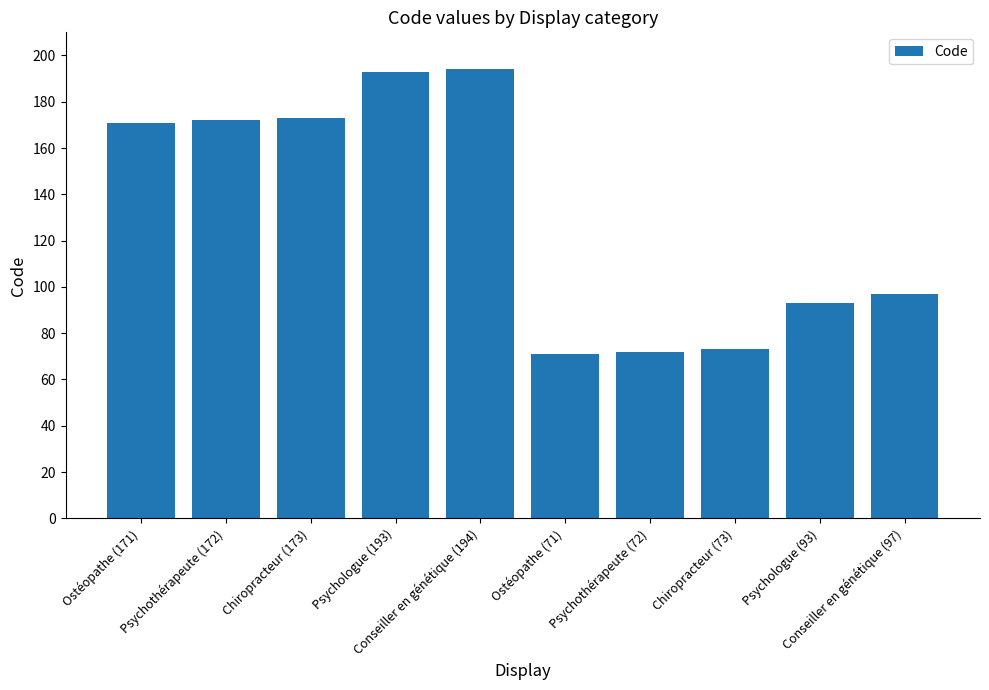

Reading left to right, transcribe all the data shown in this chart.

Ostéopathe (171)=171	Psychothérapeute (172)=172	Chiropracteur (173)=173	Psychologue (193)=193	Conseiller en génétique (194)=194	Ostéopathe (71)=71	Psychothérapeute (72)=72	Chiropracteur (73)=73	Psychologue (93)=93	Conseiller en génétique (97)=97